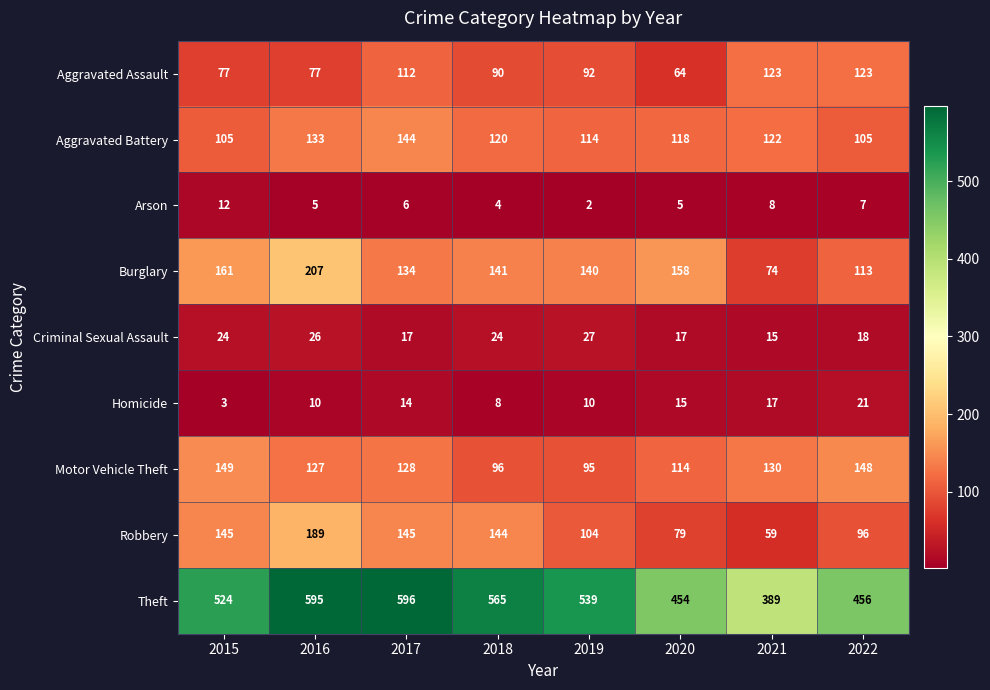

What is the sum of all Theft values?

4118